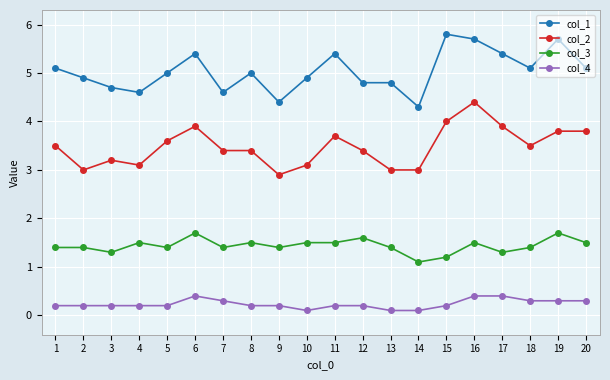

Count the number of data series in this chart.

4